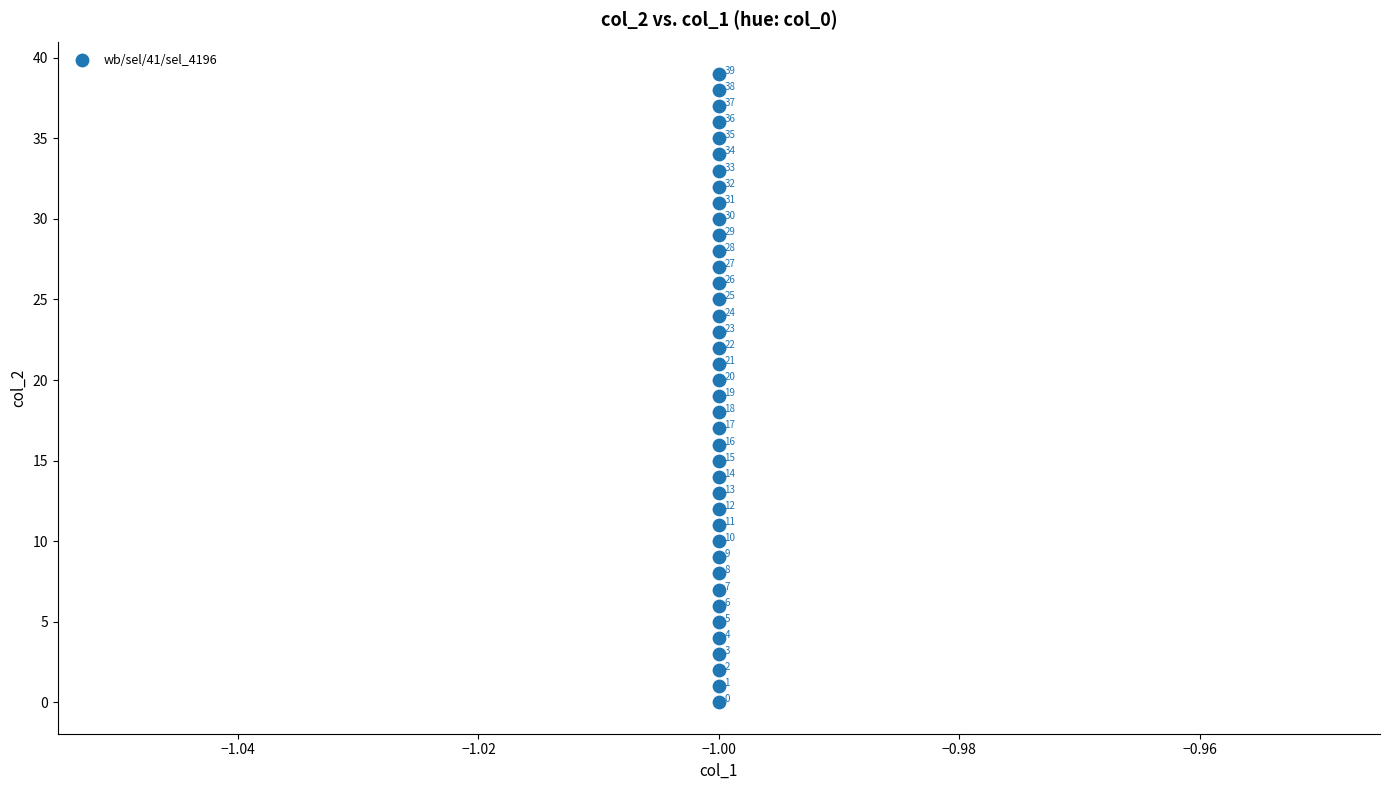

What is the range of Y values (max minus min)?

39